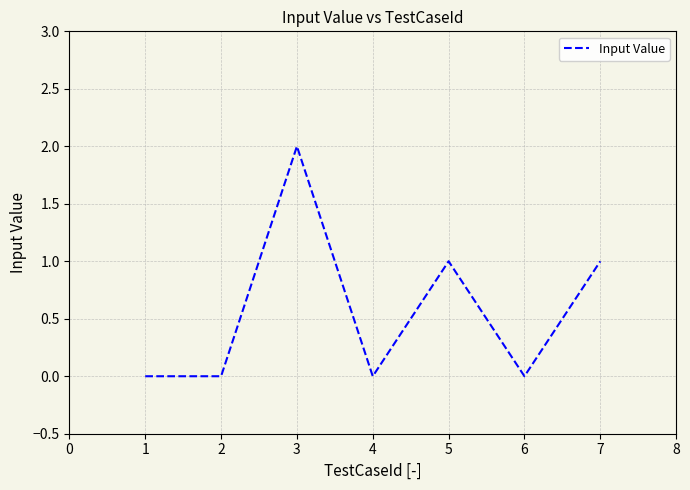

True or false: the data shows 2 at 4.

False